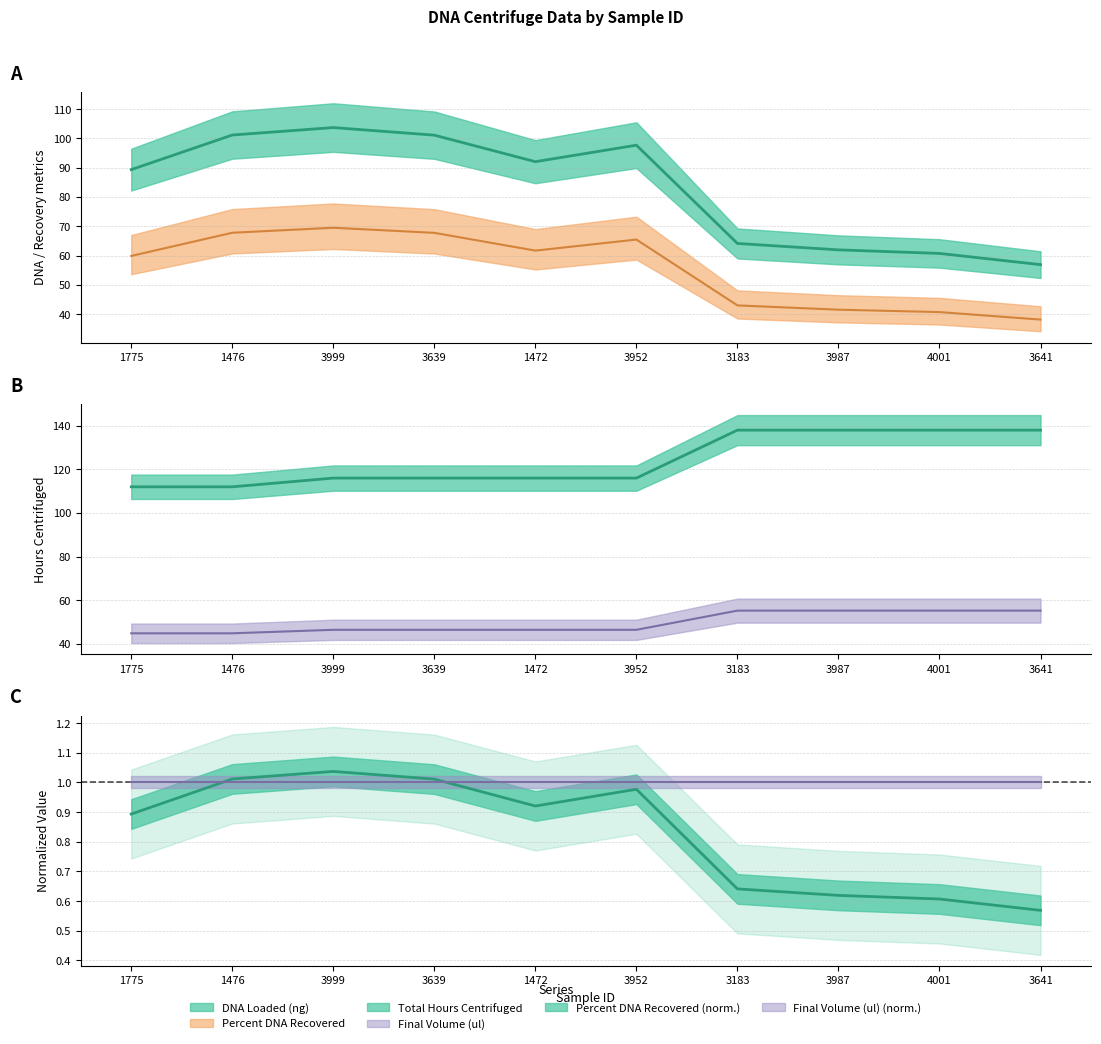

What is the label of the 3rd point from the left?

3999